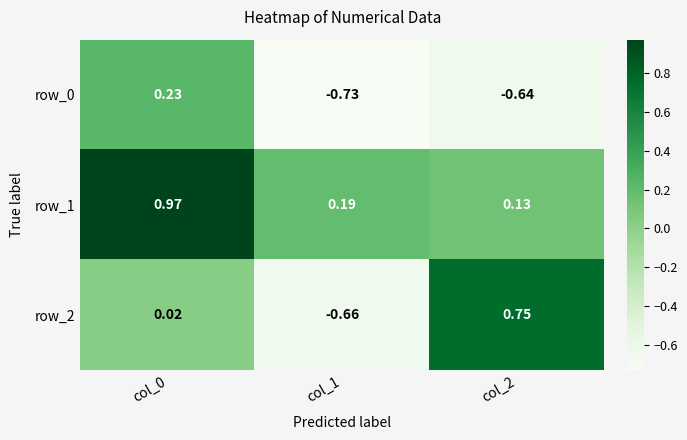

How many positive values does the row_2 series have?

2